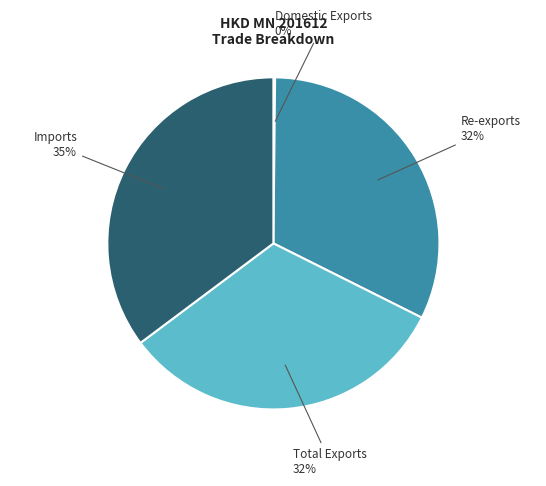

Is there a majority slice in this chart?

No